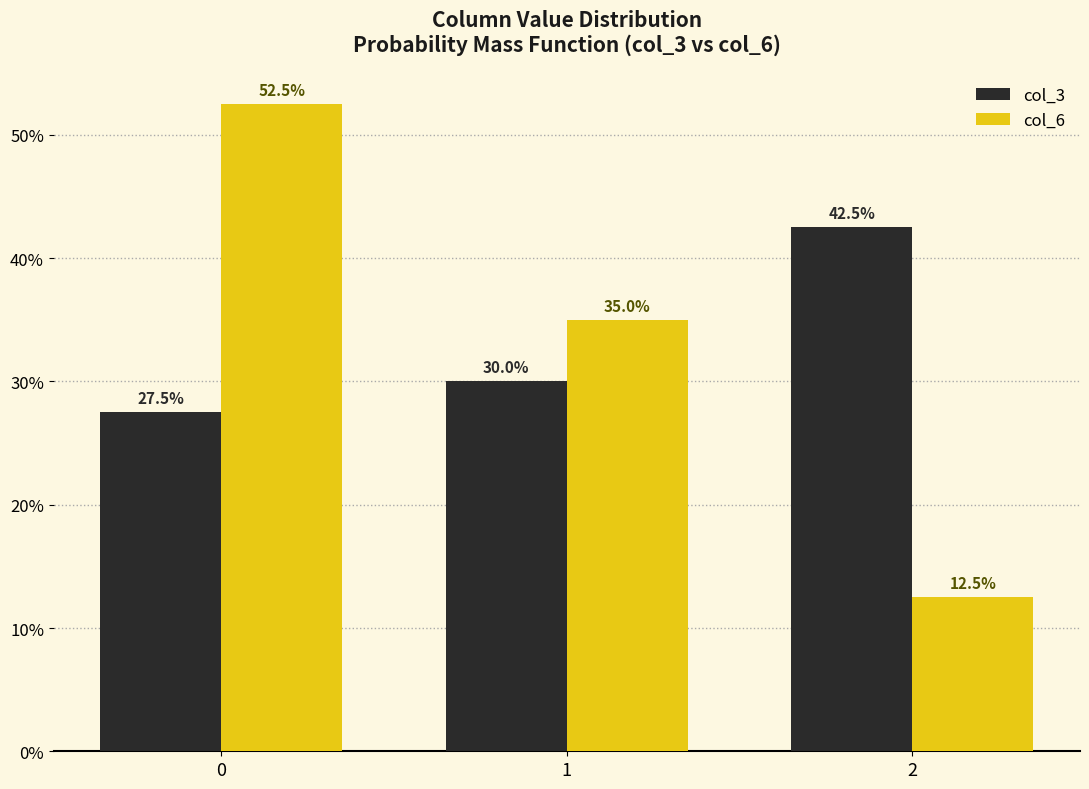

Rank the series at 0 from lowest to highest value.

col_3, col_6